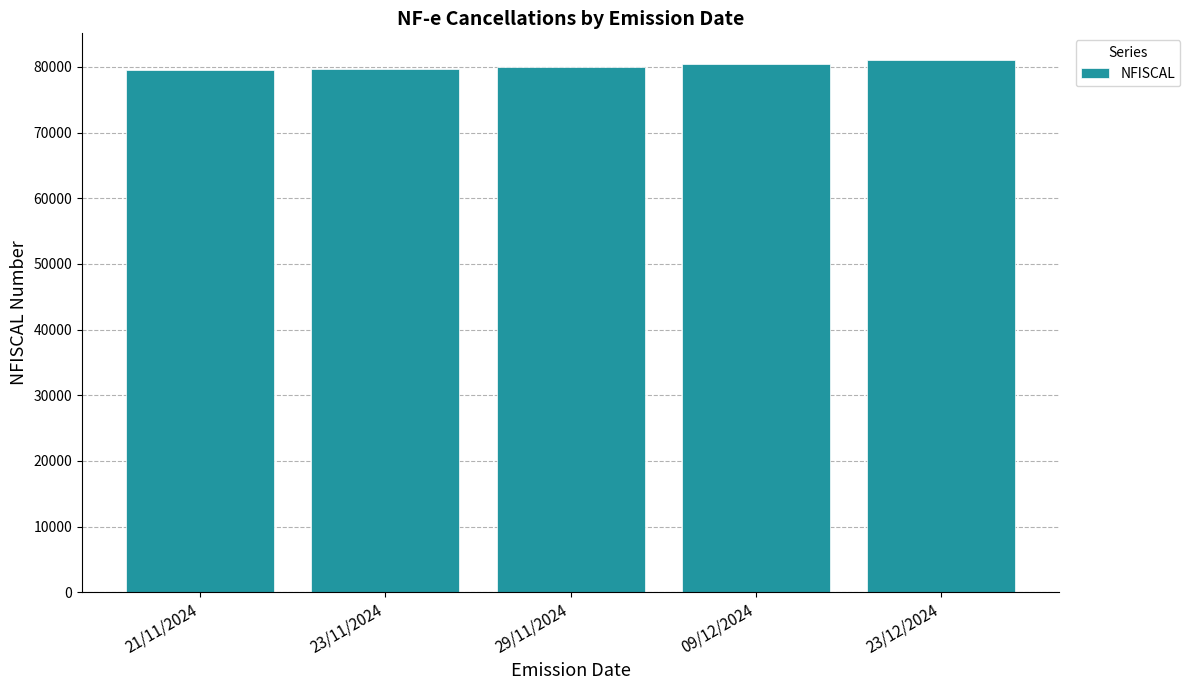

Are the bars grouped side by side (vs. stacked)?

No